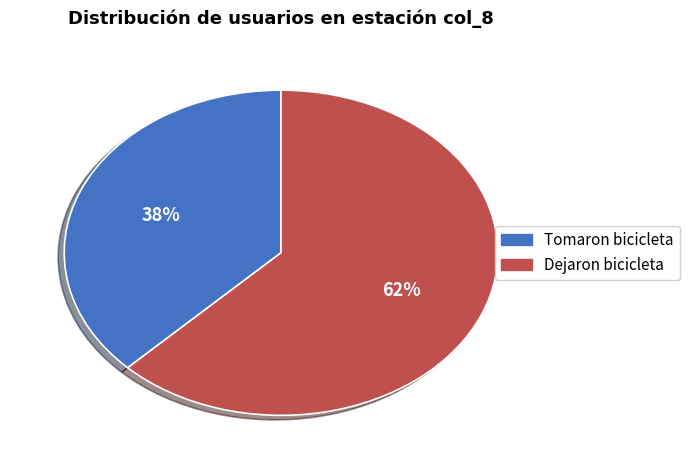

Is there a majority slice in this chart?

Yes